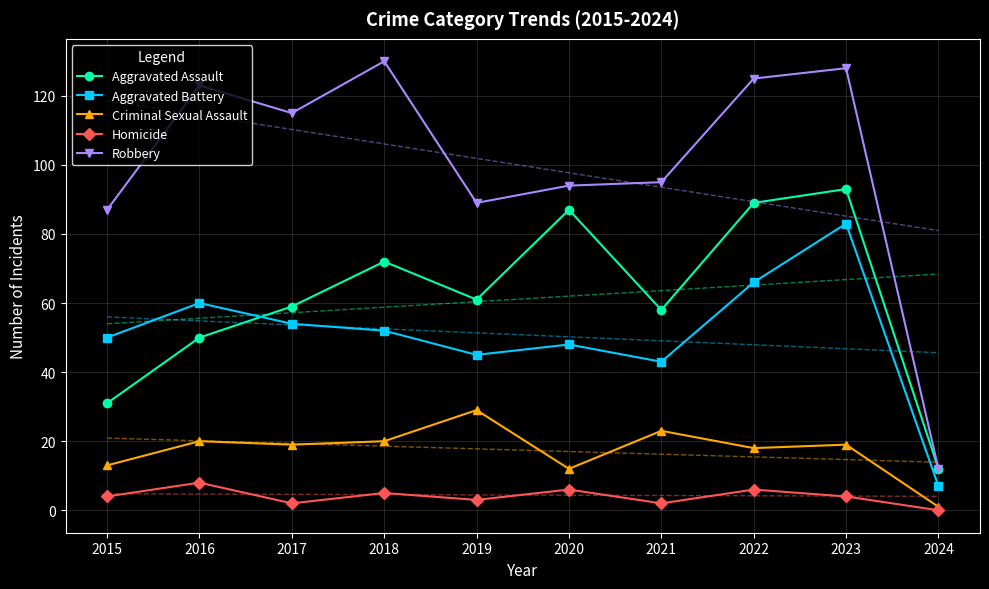

What is the value of the Aggravated Battery point at the 8th from the left?

66